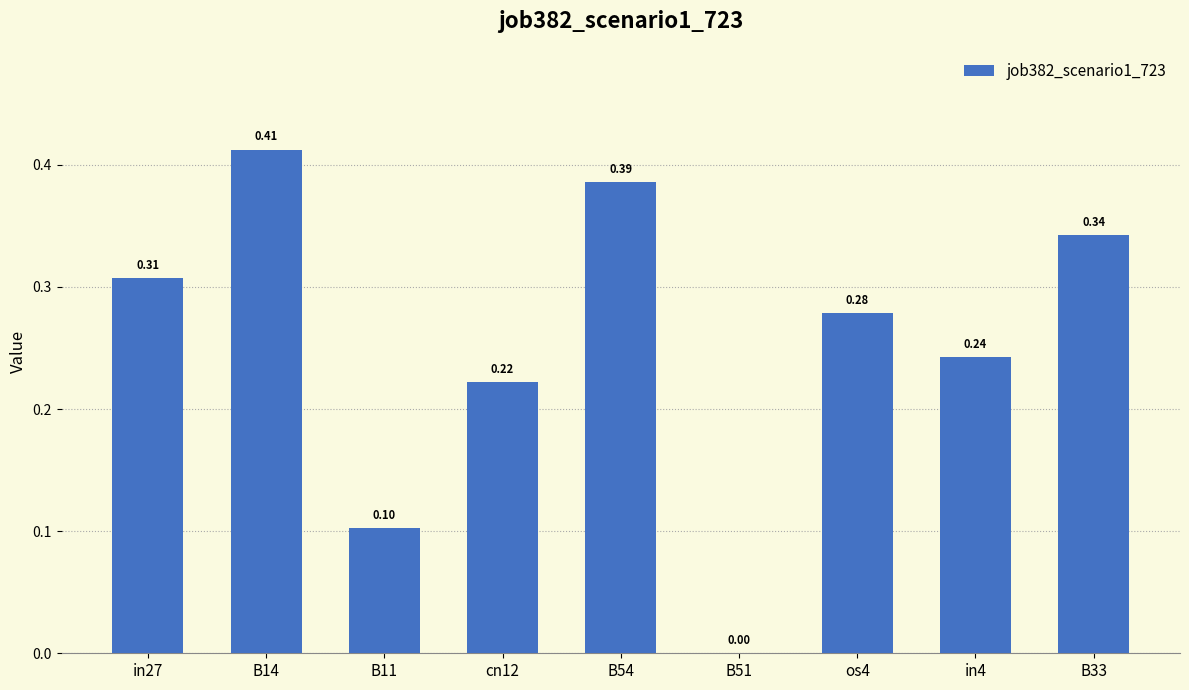

What is the change in value from B51 to in4?

+0.2